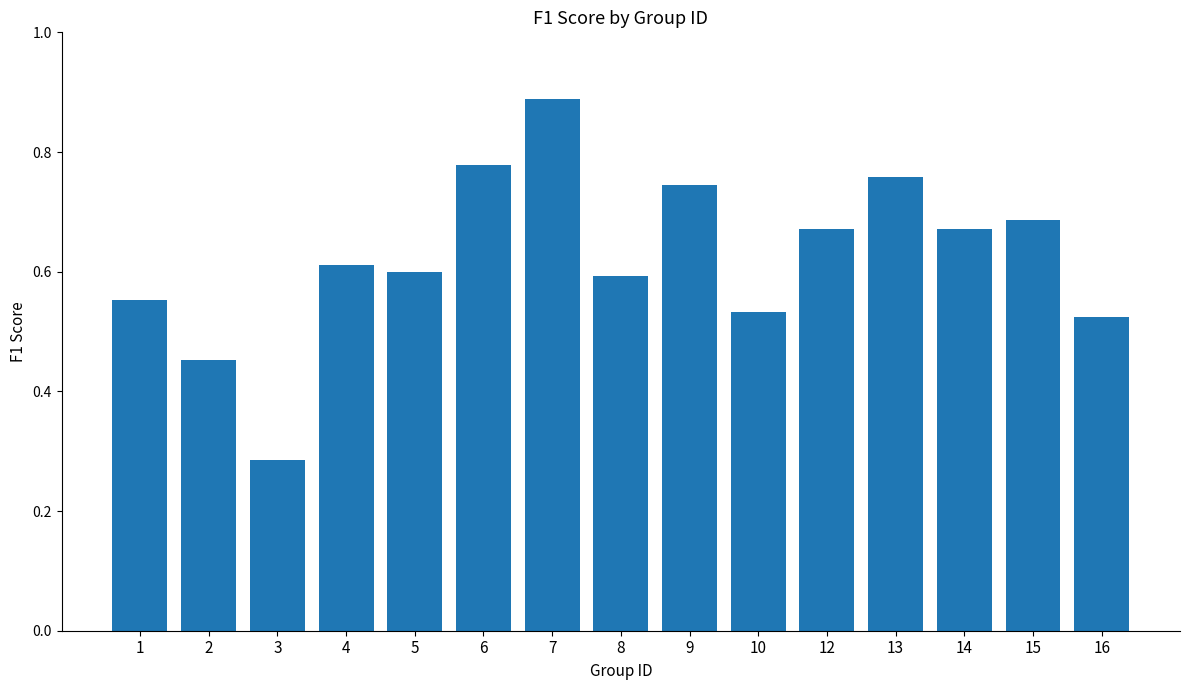

What is the sum of the values at 1 and 2?

1.0